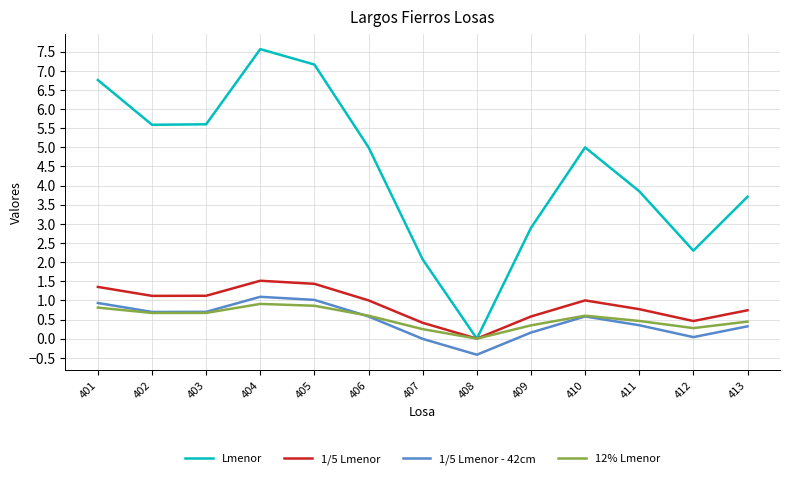

Does the chart have visible grid lines?

Yes